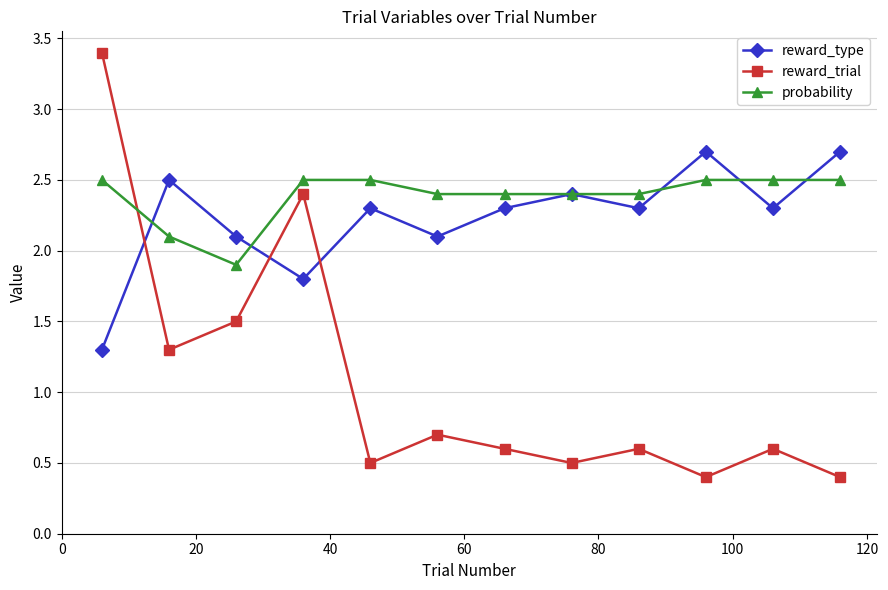

List the series in order of their peak value, highest first.

reward_trial, reward_type, probability